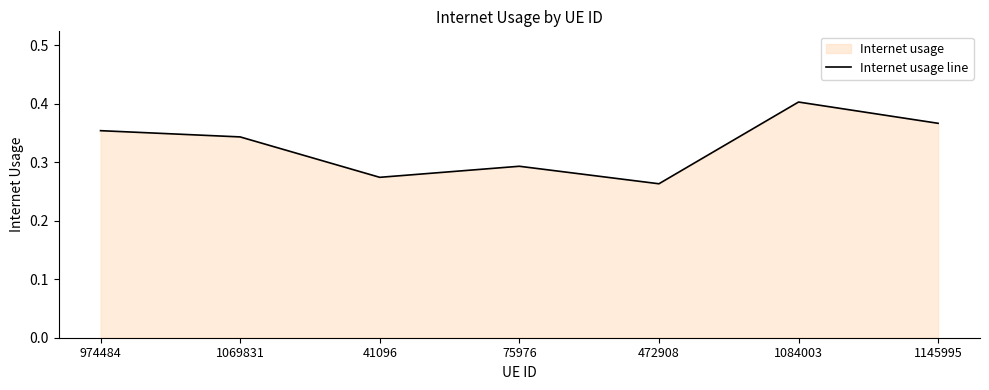

How many points are higher than both their immediate neighbors (excluding endpoints)?

2